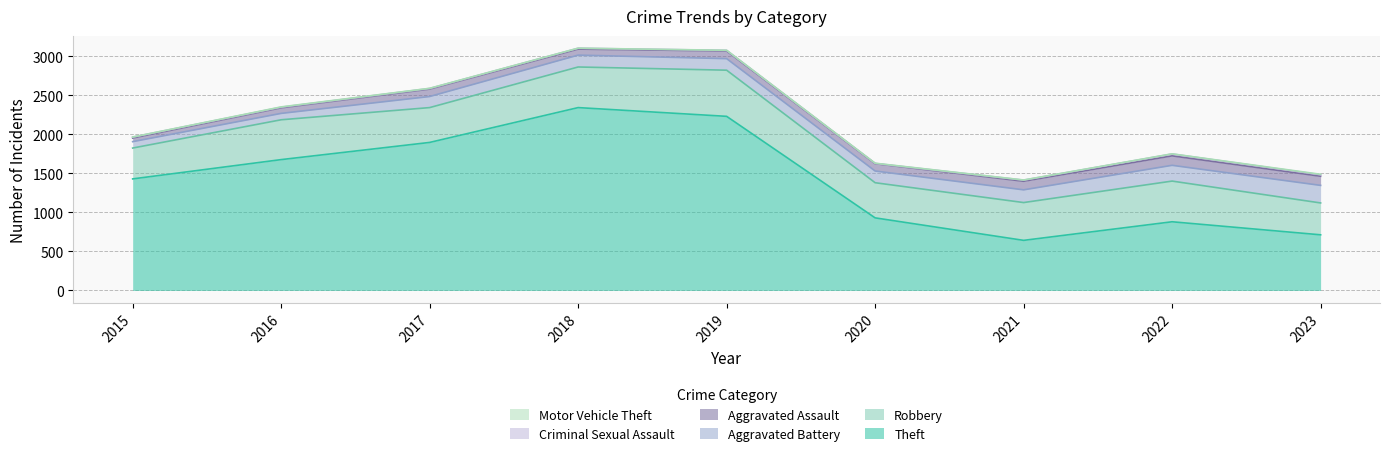

At how many categories does at least one series exceed 362?

9